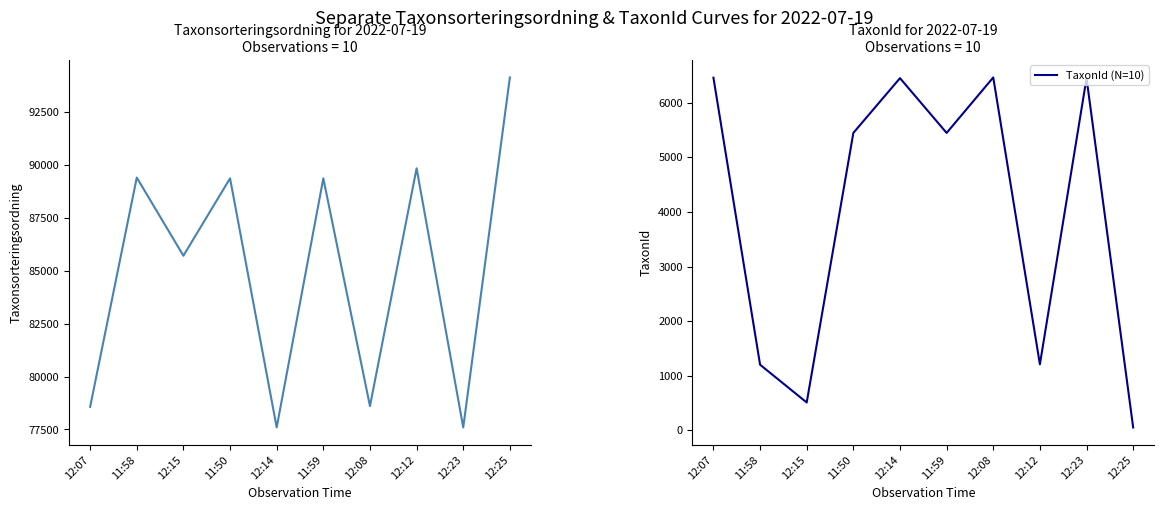

True or false: Taxonsorteringsordning has more than 1 interior local peaks.

True